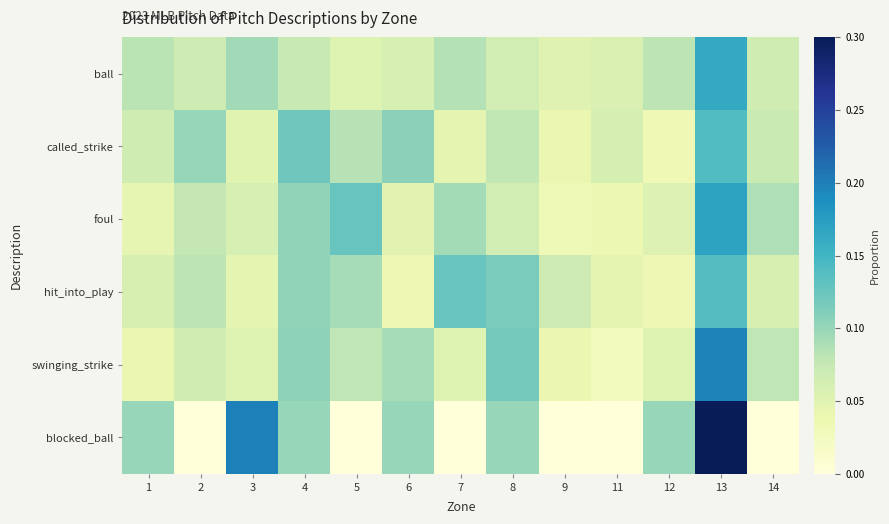

Which has a higher value, 13 or 1?

13